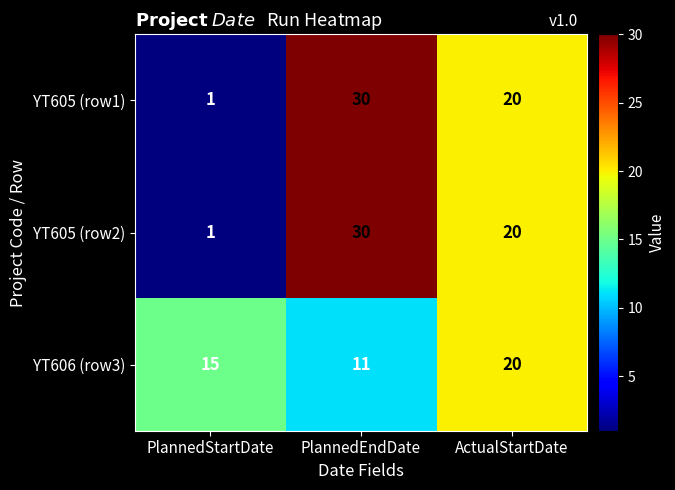

The value of YT605 (row1) at ActualStartDate is 20. True or false?

True